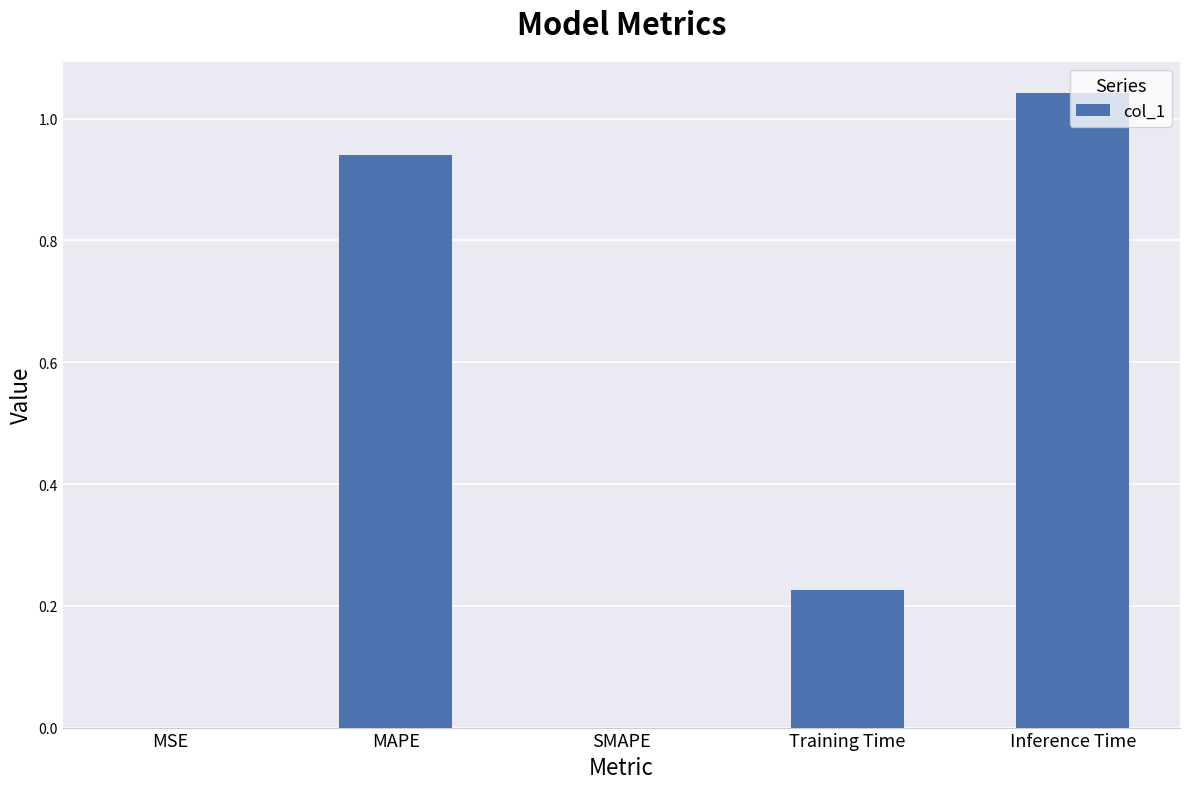

The value at SMAPE is 0.0. True or false?

True